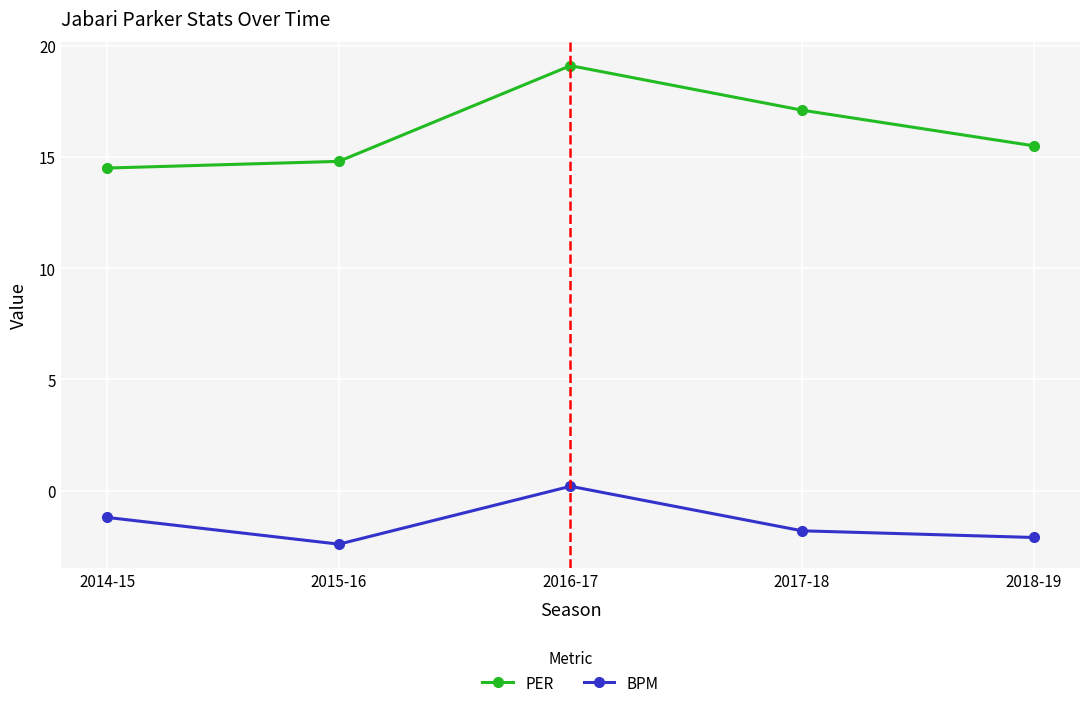

The value of BPM at 2016-17 is 0.2. True or false?

True